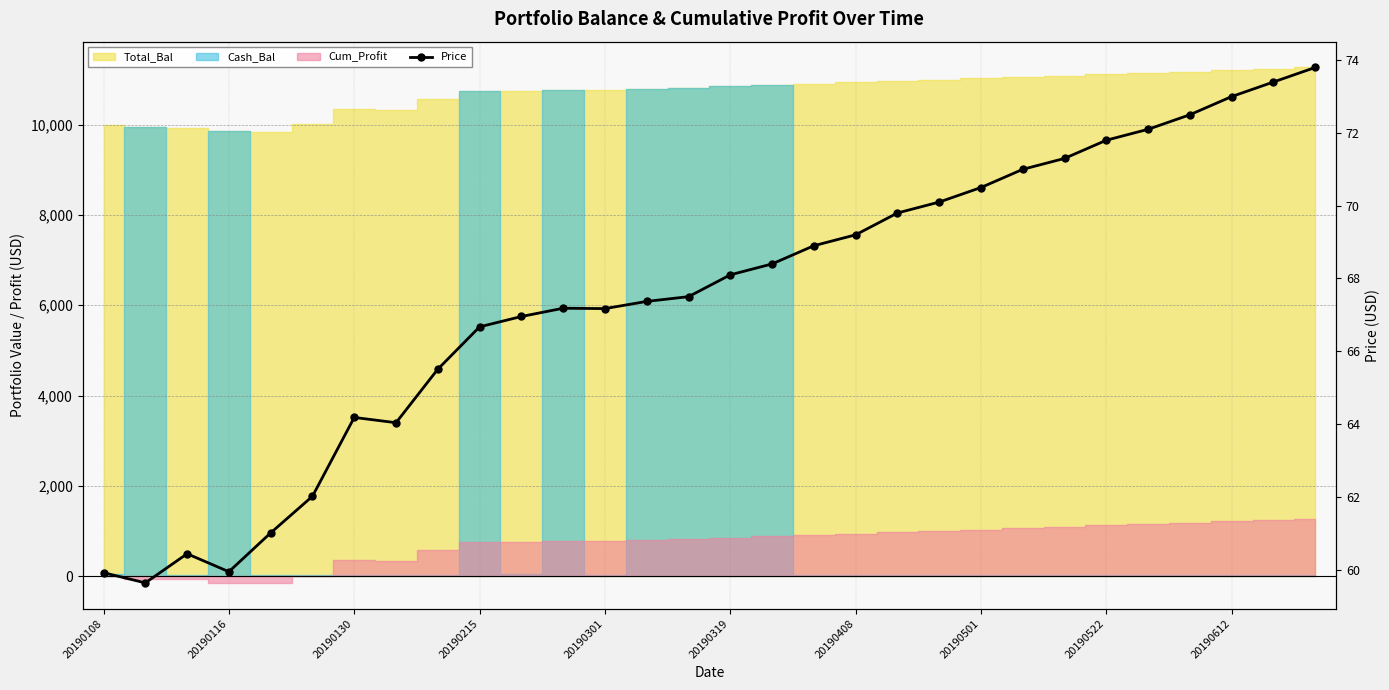

What is the value of the 21st point from the left?

70.1